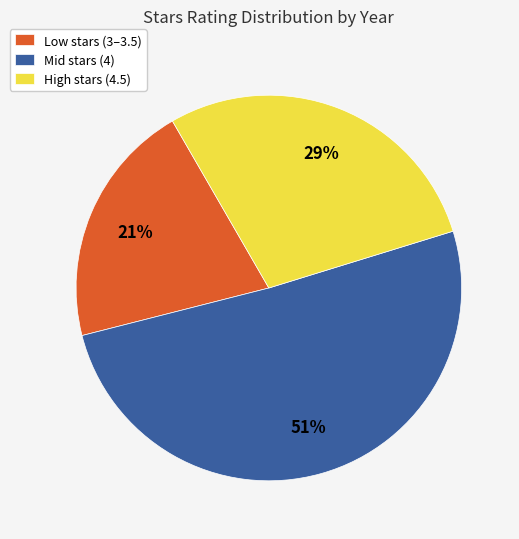

What is the majority slice?

Mid stars (4)